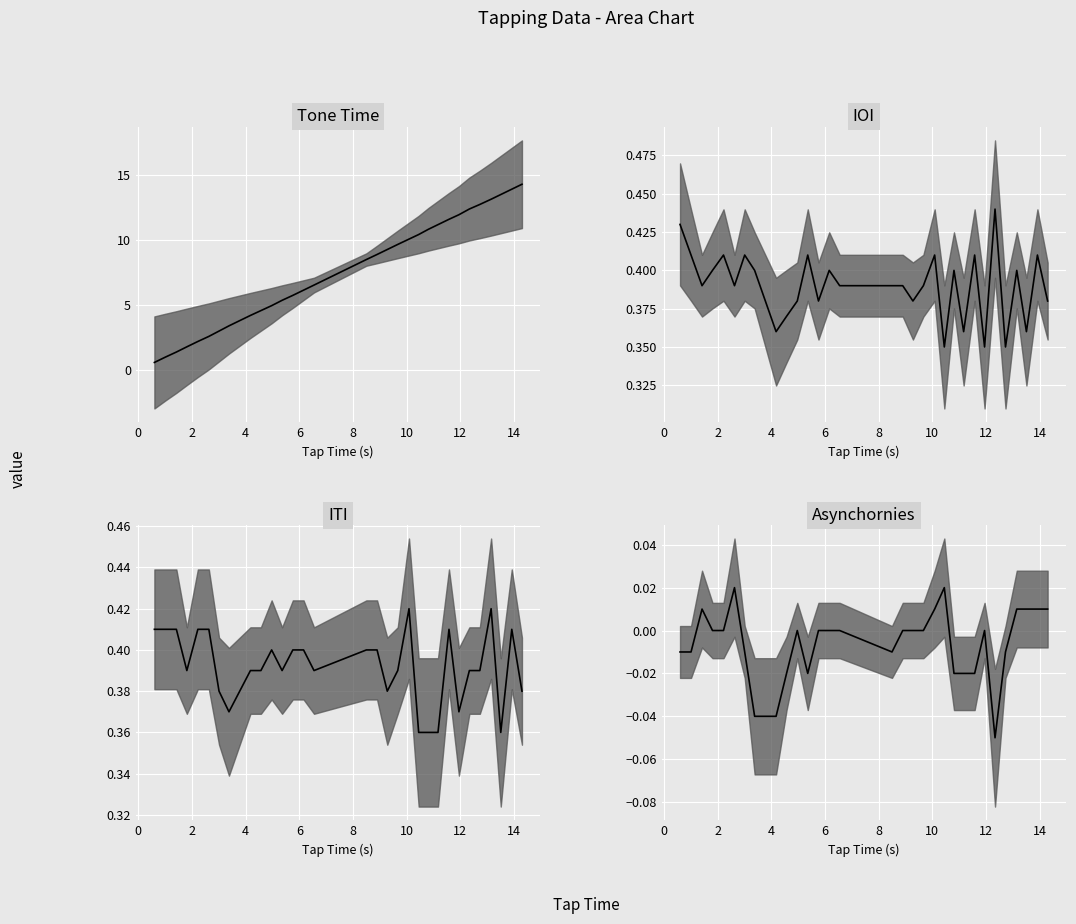

Count the number of categories in the chart.

31